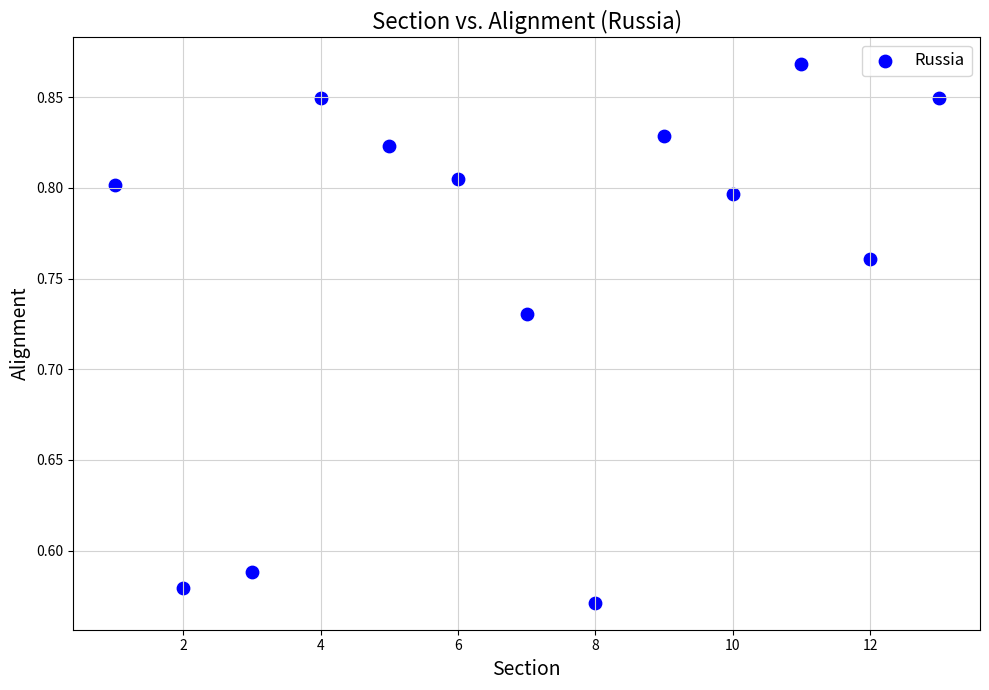

What is the range of Y values (max minus min)?

0.3